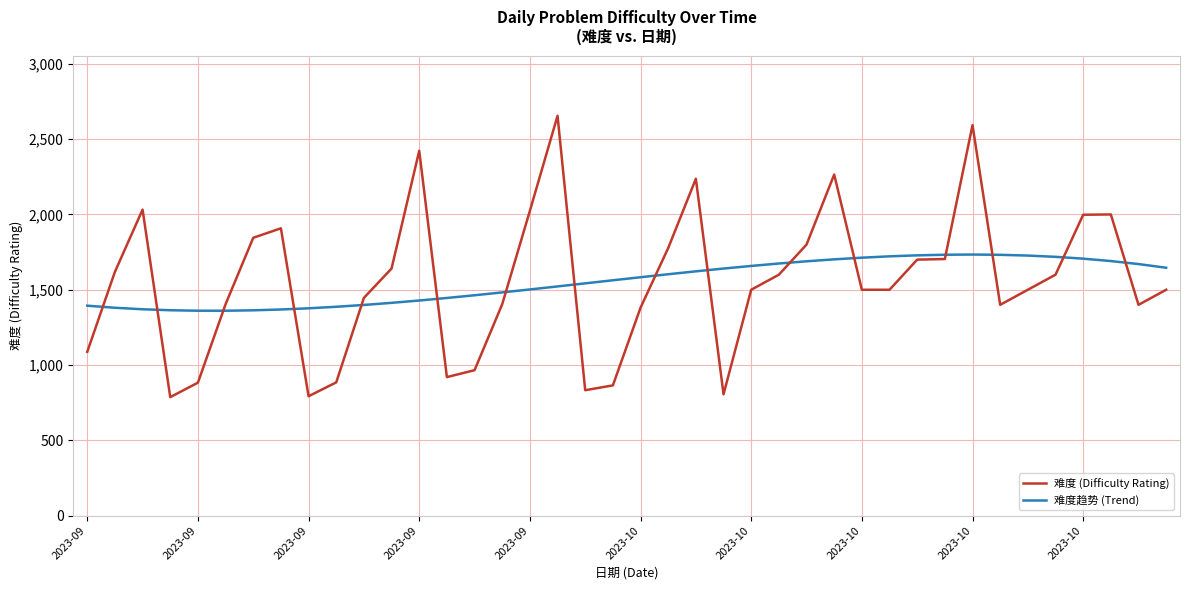

Rank the series by their maximum value, from lowest to highest.

难度趋势 (Trend), 难度 (Difficulty Rating)